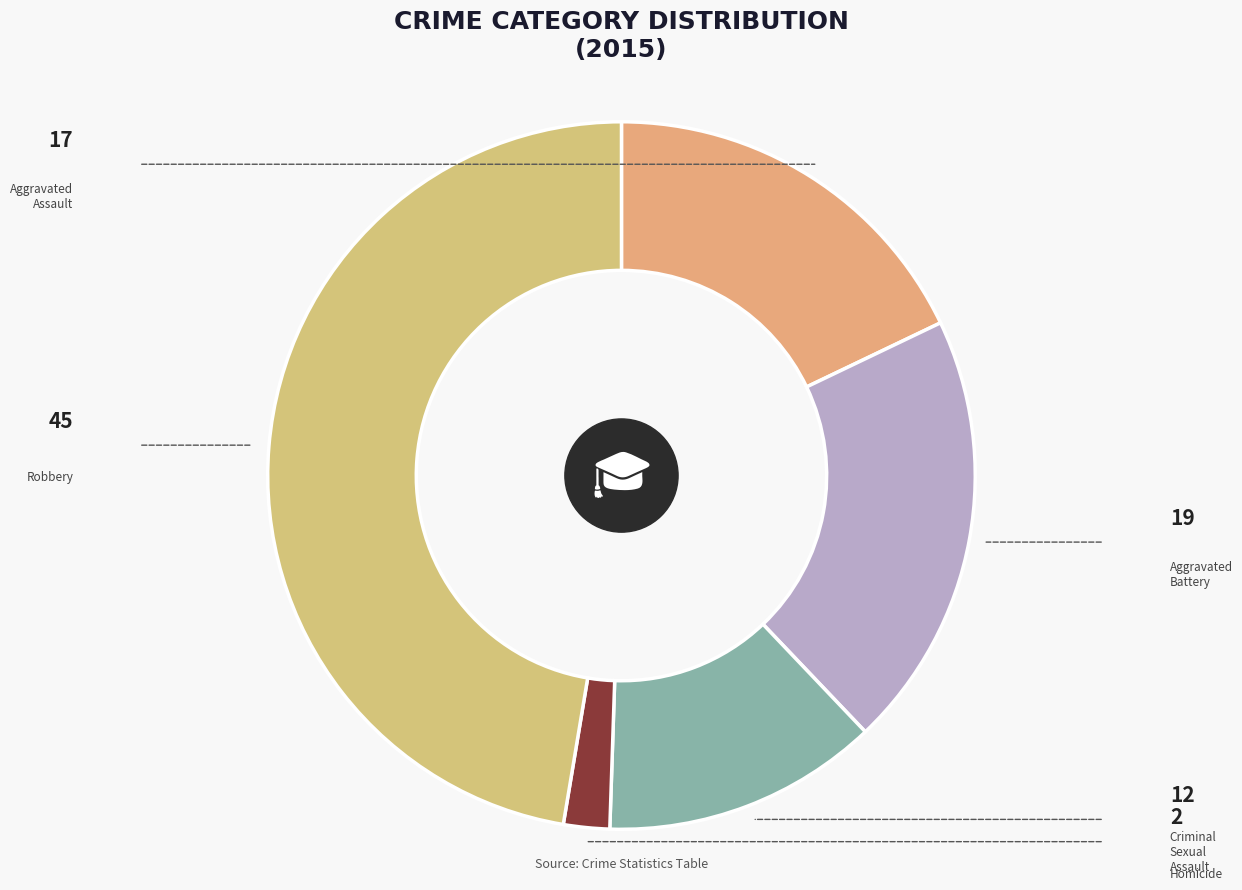

The Criminal Sexual Assault slice represents 13% of the pie. True or false?

True